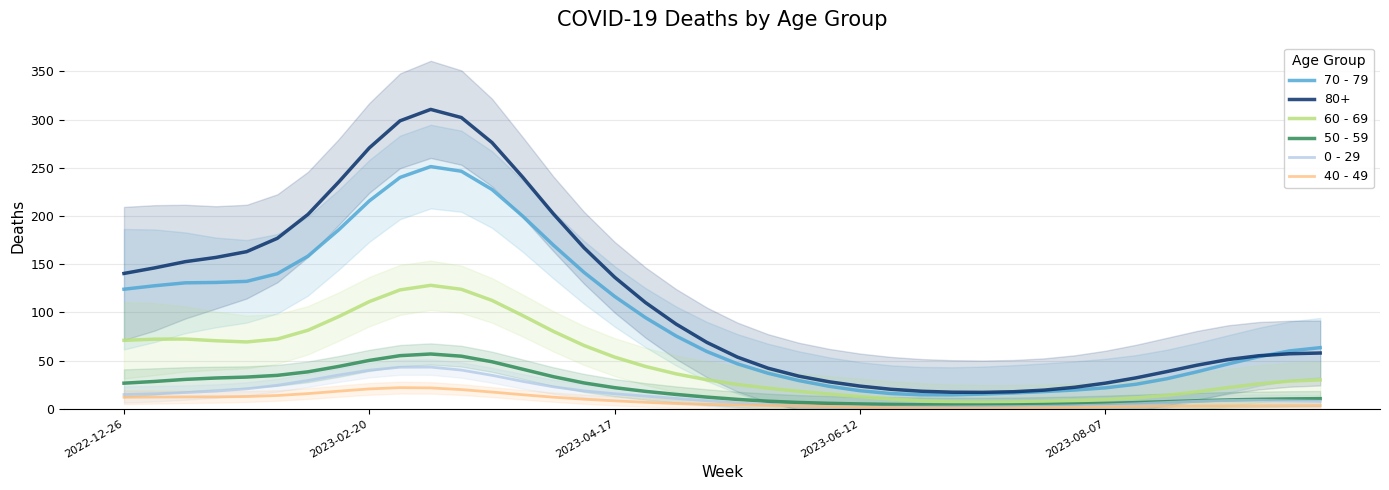

How many values in the 0 - 29 series are below 8?

17